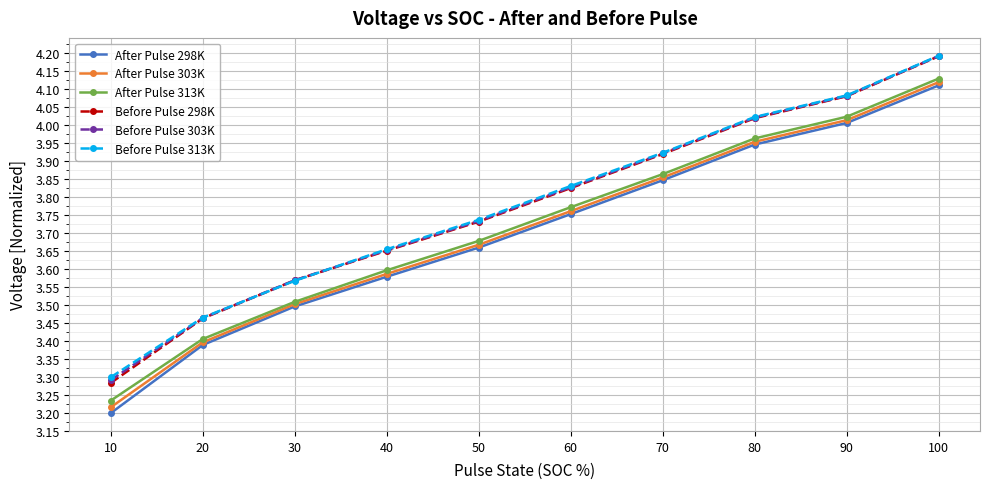

Is it true that After Pulse 303K equals 5.0 at 50?

False